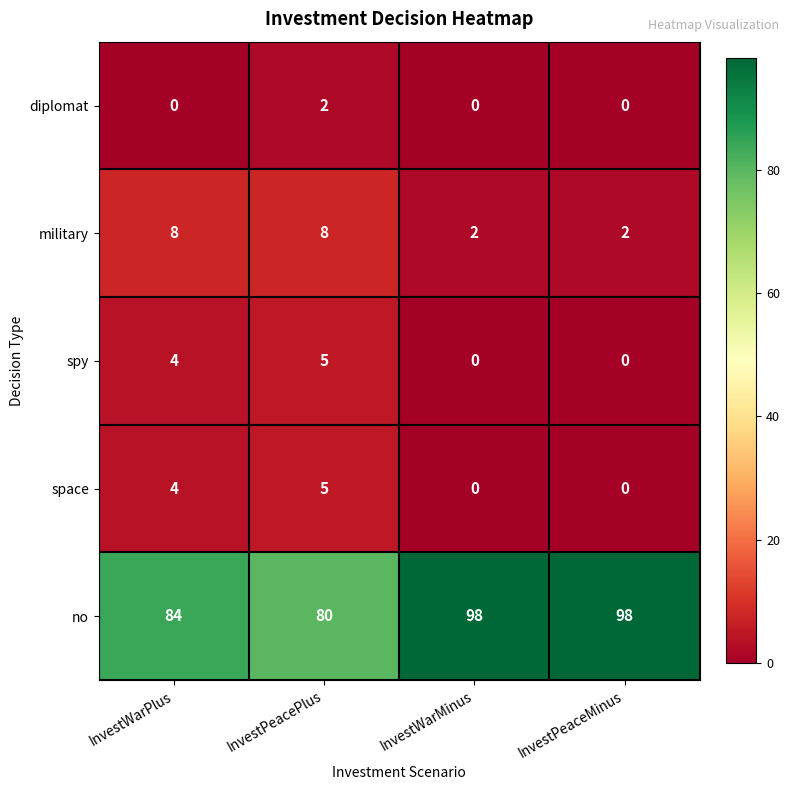

How many categories are shown in the chart?

4